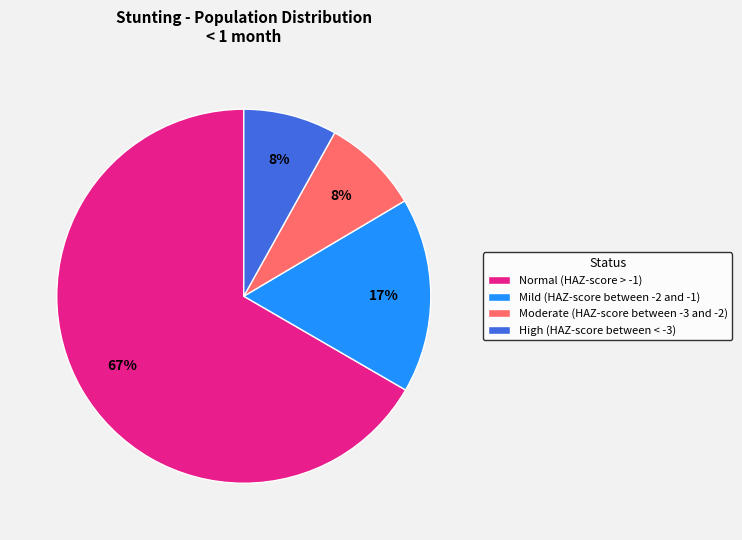

What is the largest slice in the pie chart?

Normal (HAZ-score > -1)